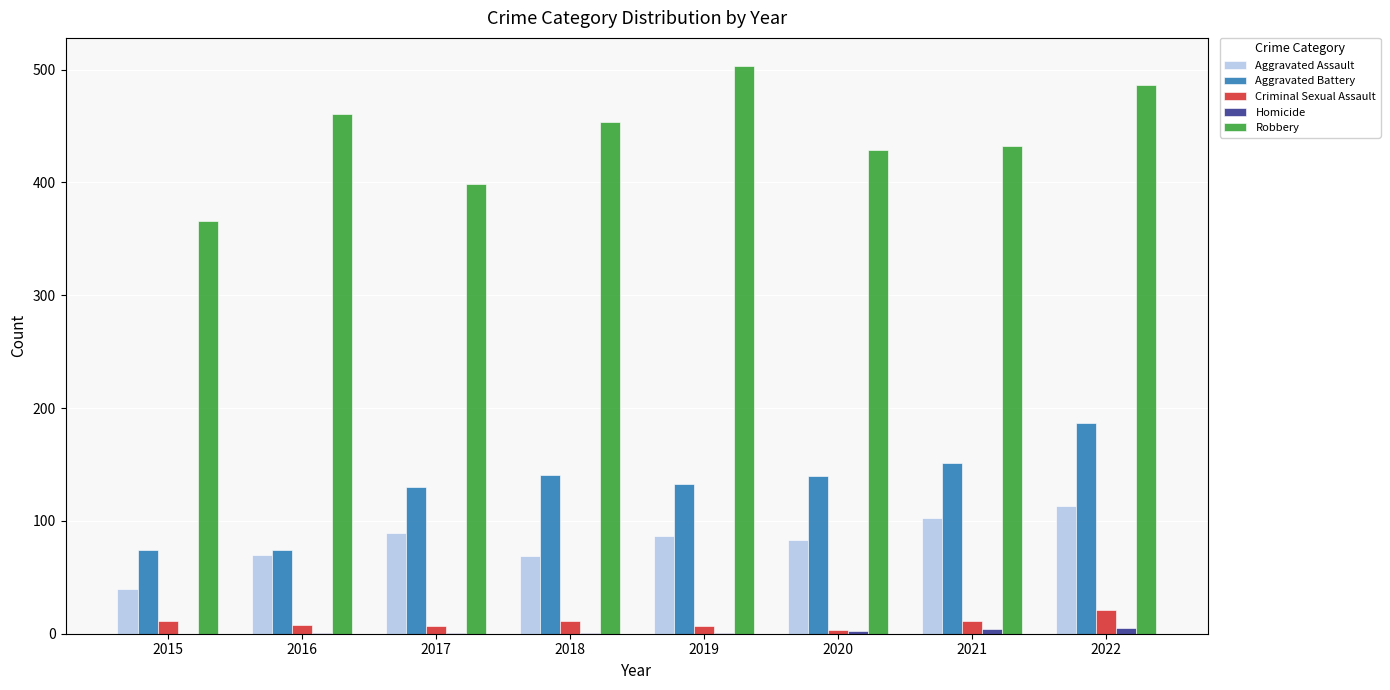

Which series has the widest spread of values?

Robbery